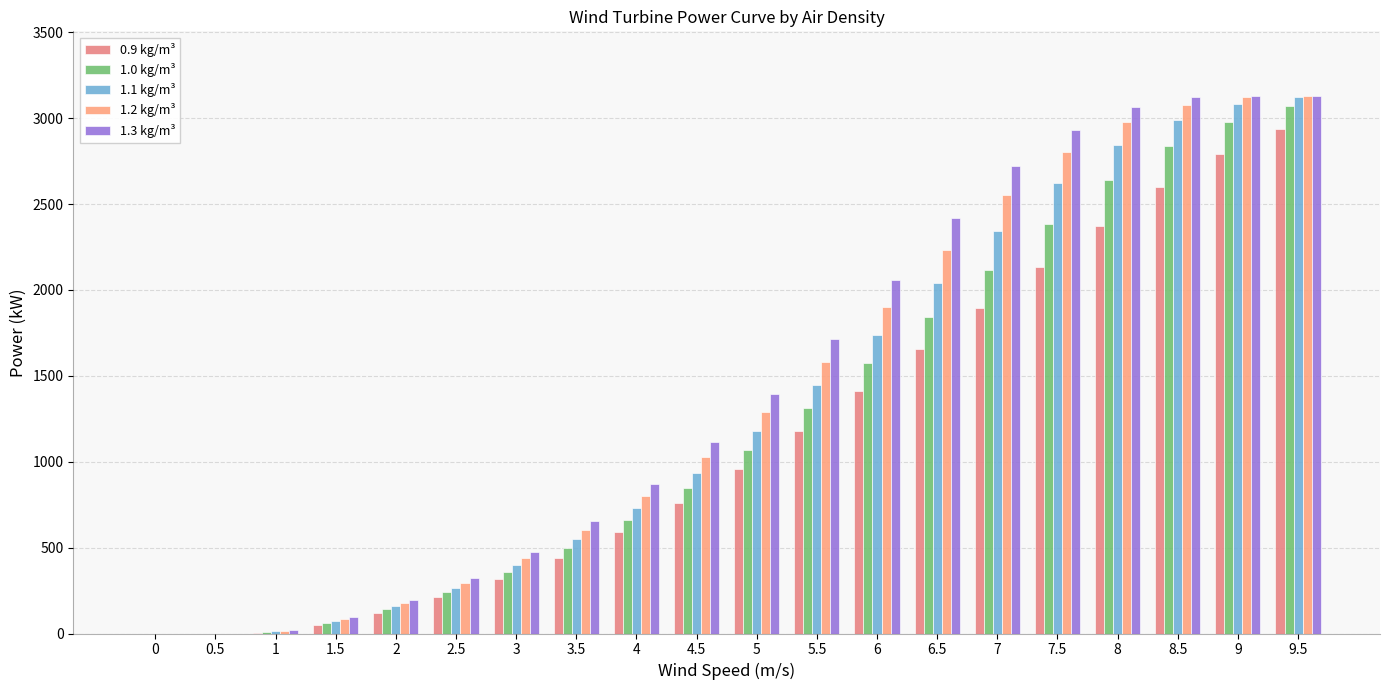

Count the number of data series in this chart.

5